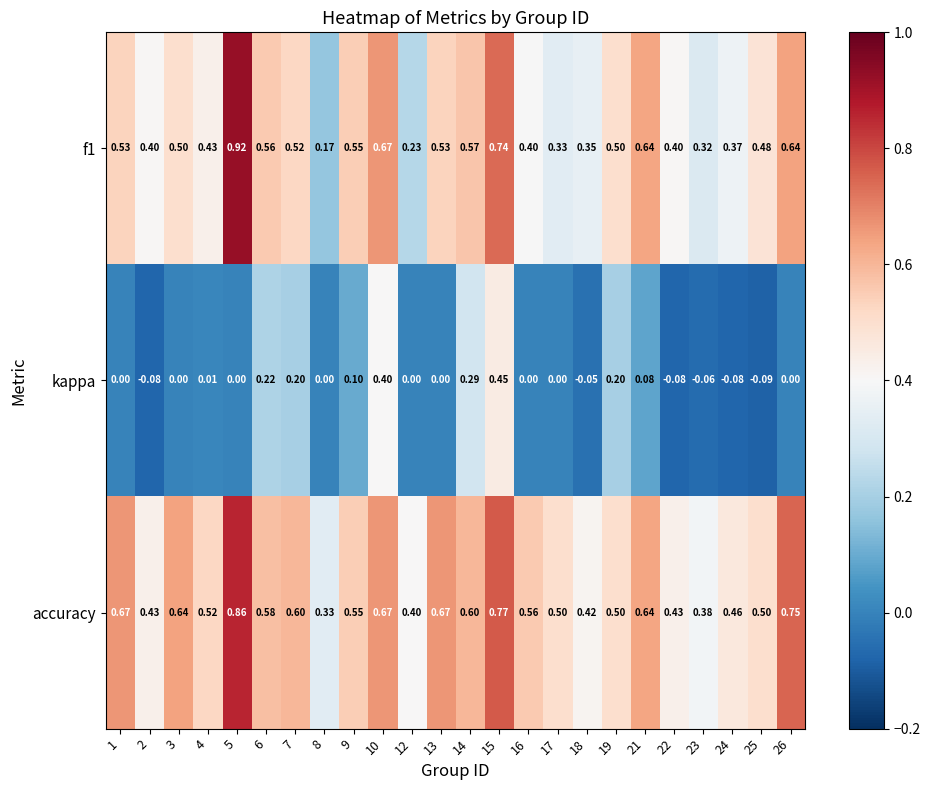

Count the number of categories in the chart.

24